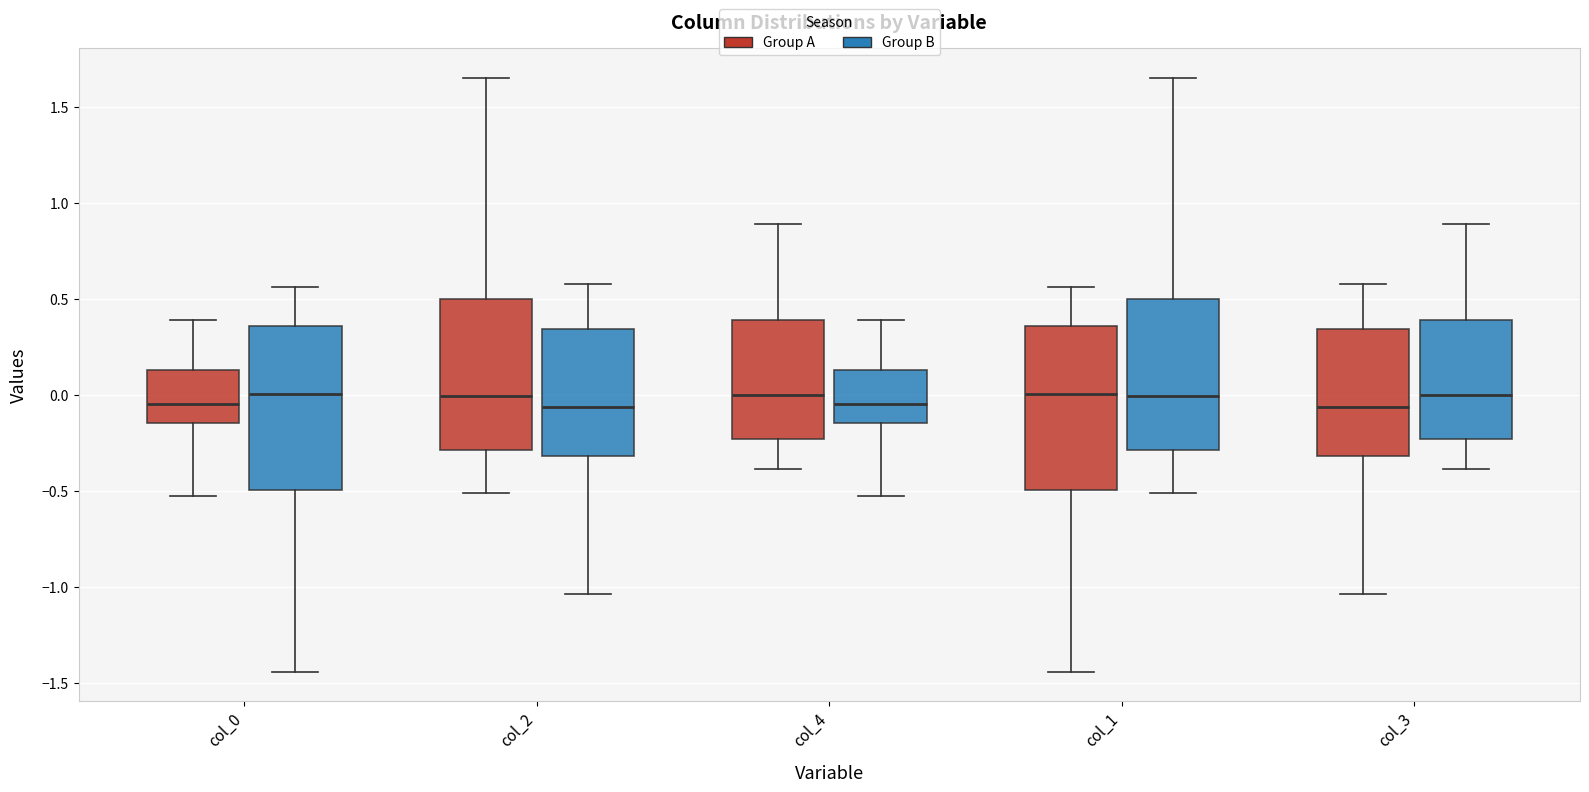

Reading left to right, transcribe this box plot: for each box, give where its median line is, the range the box spans, and where its two whiskers end, as read against the y-axis. The values are not printed on the chart, so give them approximately, as read against the axis.

col_0 (Group A): median -0.05, box -0.15 to 0.15, whiskers -0.55 to 0.40
col_0 (Group B): median 0.00, box -0.50 to 0.35, whiskers -1.45 to 0.55
col_2 (Group A): median 0.00, box -0.30 to 0.50, whiskers -0.50 to 1.65
col_2 (Group B): median -0.05, box -0.30 to 0.35, whiskers -1.05 to 0.60
col_4 (Group A): median 0.00, box -0.25 to 0.40, whiskers -0.40 to 0.90
col_4 (Group B): median -0.05, box -0.15 to 0.15, whiskers -0.55 to 0.40
col_1 (Group A): median 0.00, box -0.50 to 0.35, whiskers -1.45 to 0.55
col_1 (Group B): median 0.00, box -0.30 to 0.50, whiskers -0.50 to 1.65
col_3 (Group A): median -0.05, box -0.30 to 0.35, whiskers -1.05 to 0.60
col_3 (Group B): median 0.00, box -0.25 to 0.40, whiskers -0.40 to 0.90